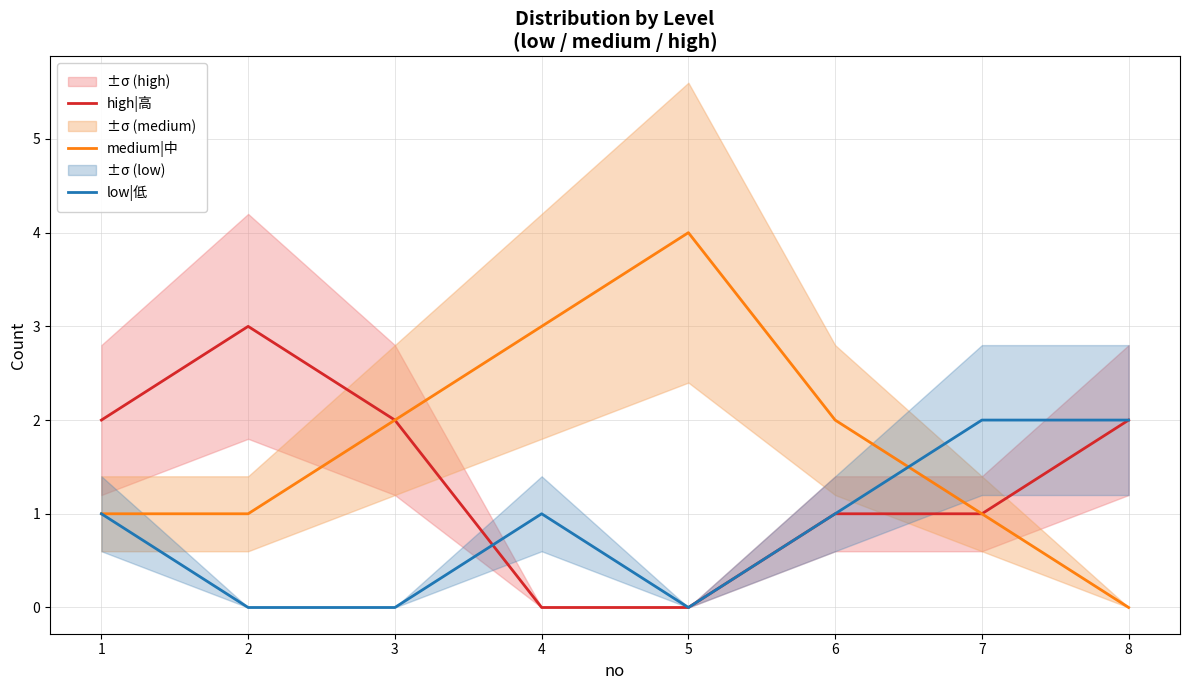

How many data points in medium|中 are less than 2?

4